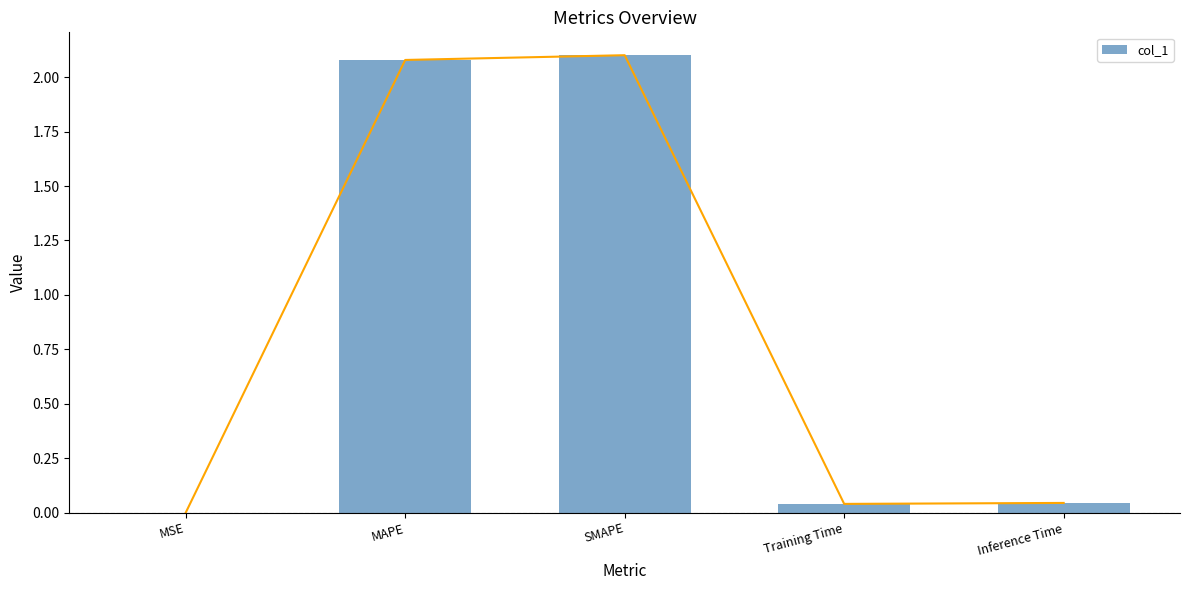

What is the difference between the maximum and minimum values?

2.1